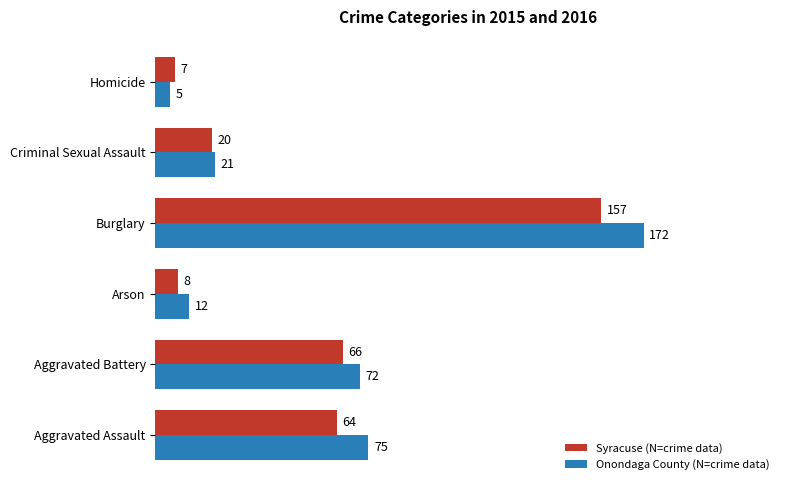

True or false: Syracuse (N=crime data) has a value of 8 at Arson.

True